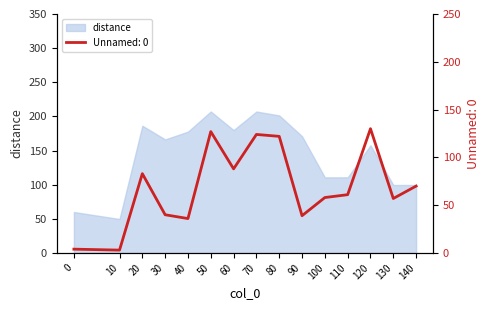

The chart shows a value of 57 at 130. True or false?

True